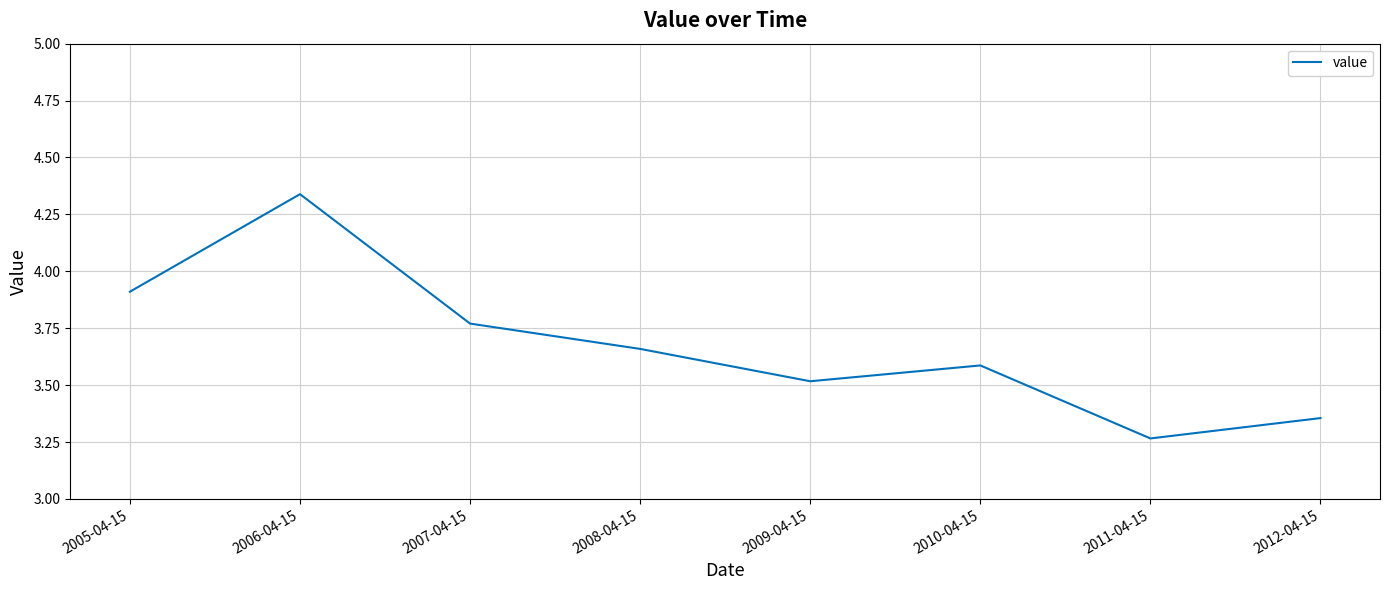

What is the difference between the maximum and minimum values?

1.1